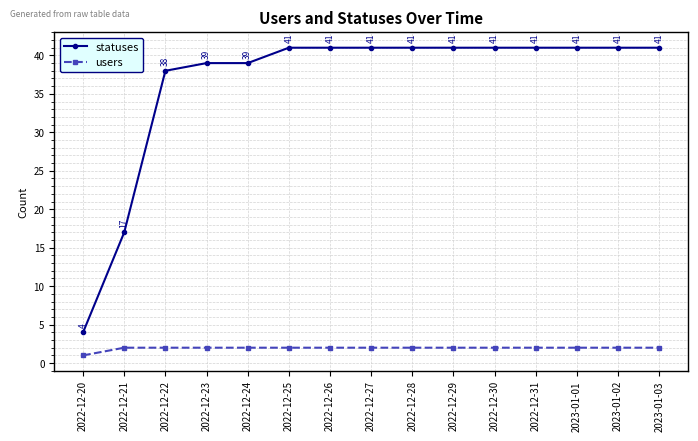

What is the maximum value for statuses?

41